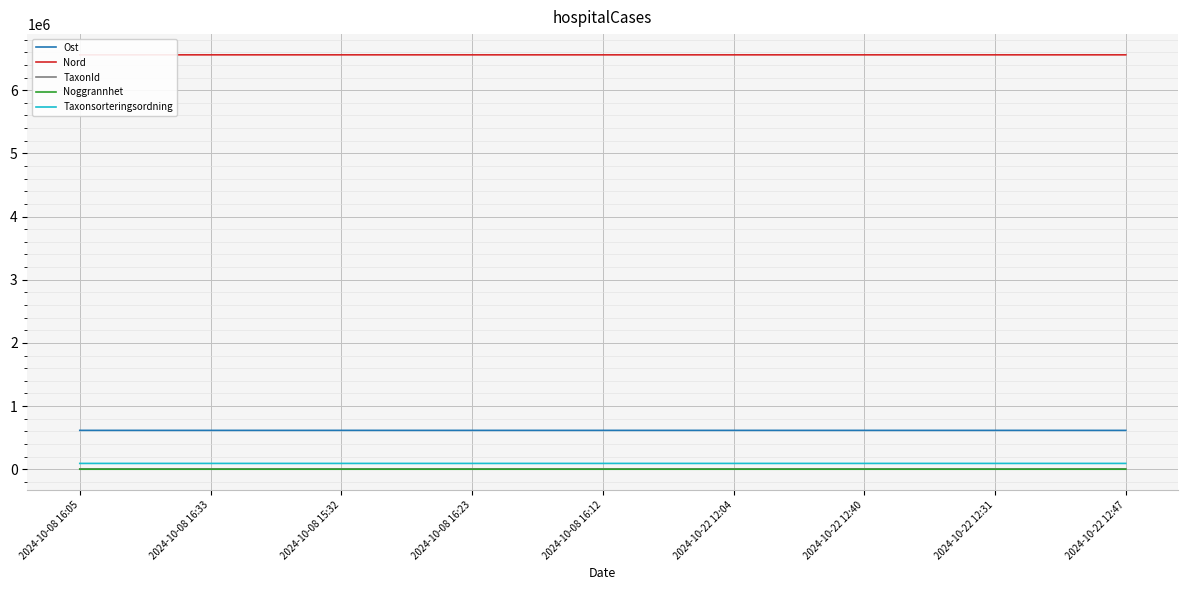

How many categories are shown in the chart?

9